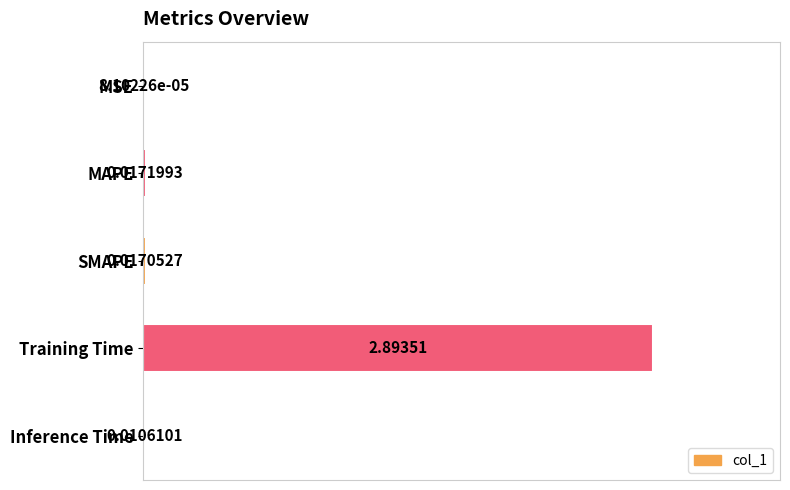

What is the average value?

0.2